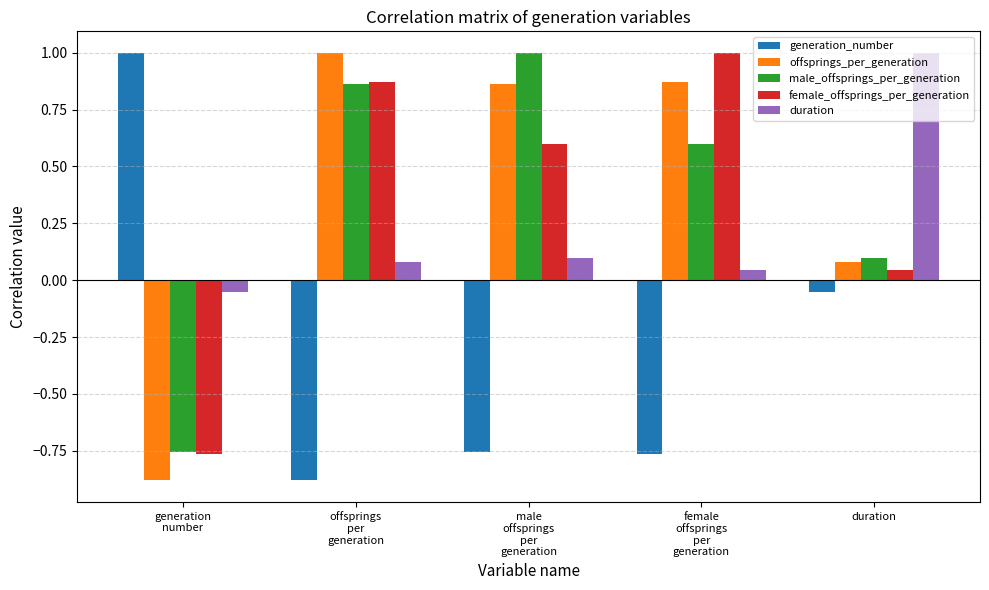

What is the smallest value displayed?

-0.9